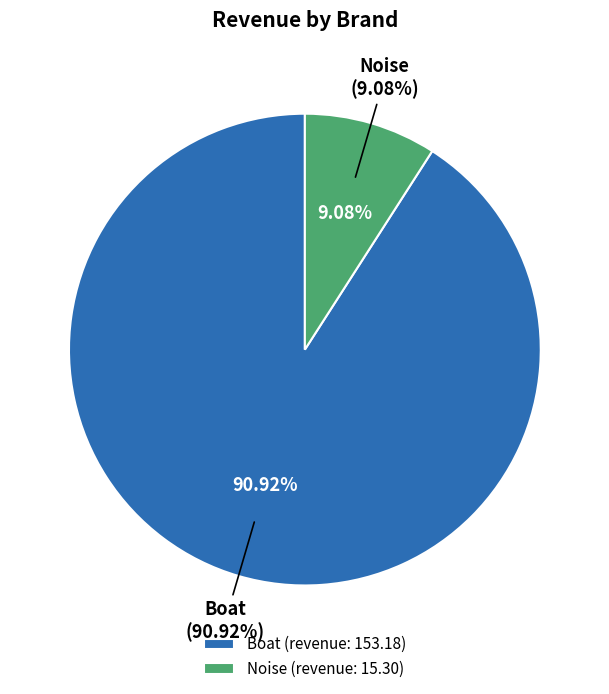

True or false: Noise (approved) accounts for 1% of the total.

False